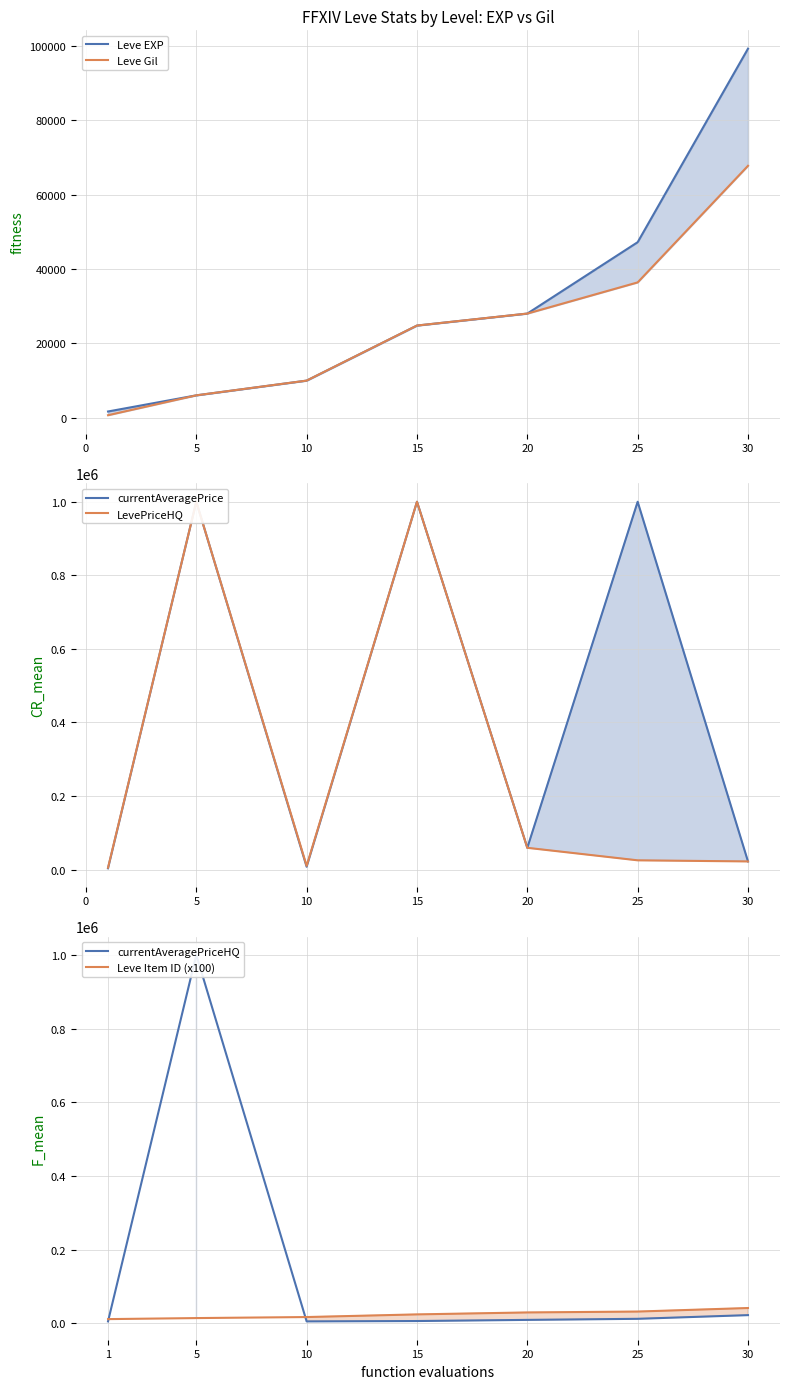

Reading left to right, what are all the values shown in this chart?

Leve EXP: 1690	6030	9990	24790	28010	47200	99220
Leve Gil: 690	6030	9990	24790	28010	36390	67730
currentAveragePrice: 3307	1000000	7499	1000000	59000	1000000	22000
LevePriceHQ: 5000	1000000	9999	1000000	59000	24998	22000
currentAveragePriceHQ: 5000	1000000	5000	5990	9083	12000	22000
Leve Item ID (x100): 11200	14000	16800	24000	29300	31700	41300